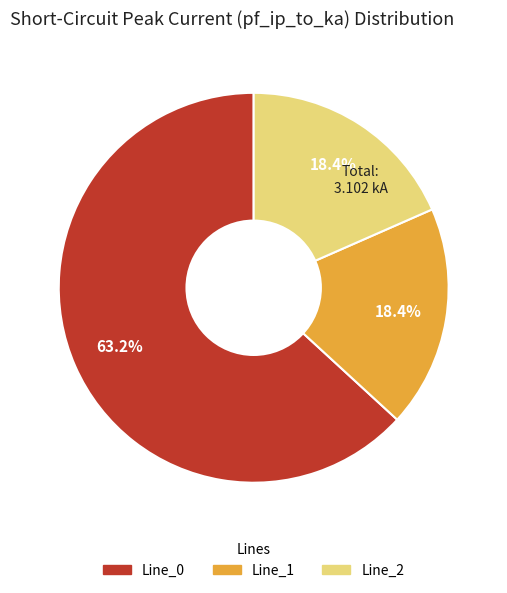

To the nearest percent, what is the difference between the Line_0 and Line_1 slice percentages?

45%